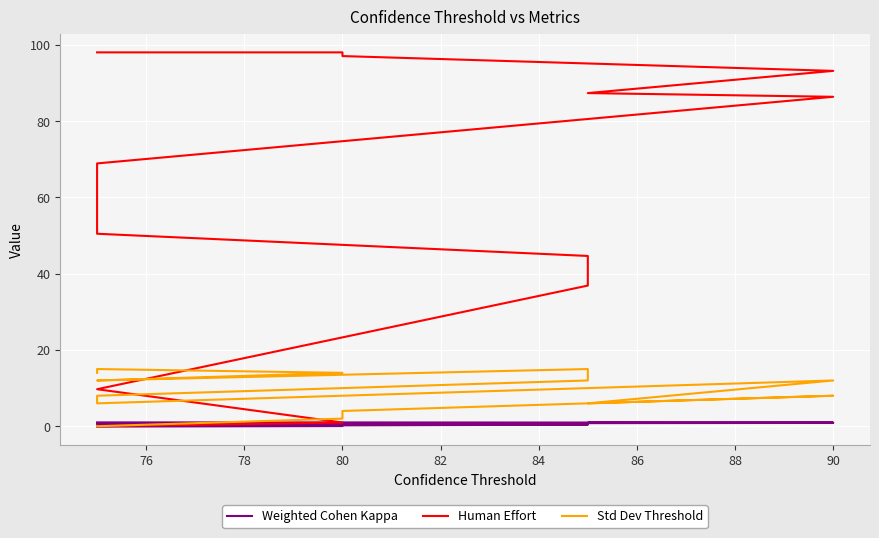

Rank the series by their maximum value, from highest to lowest.

Human Effort, Std Dev Threshold, Weighted Cohen Kappa